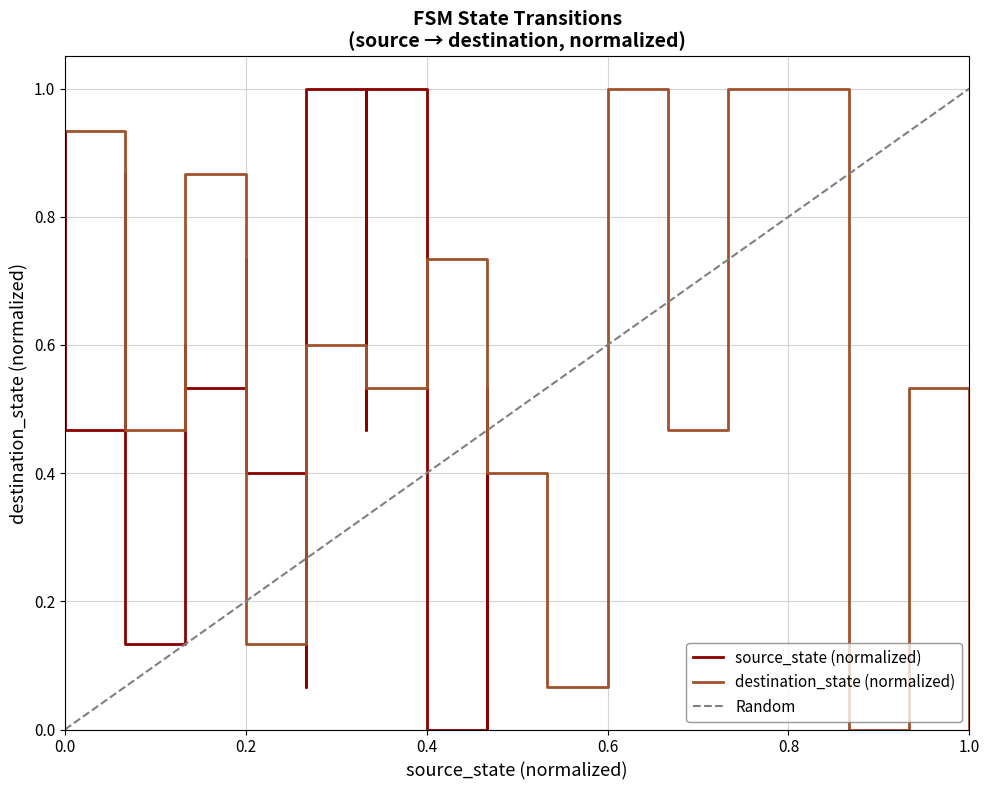

What is the difference between the maximum and second lowest values?

1.0